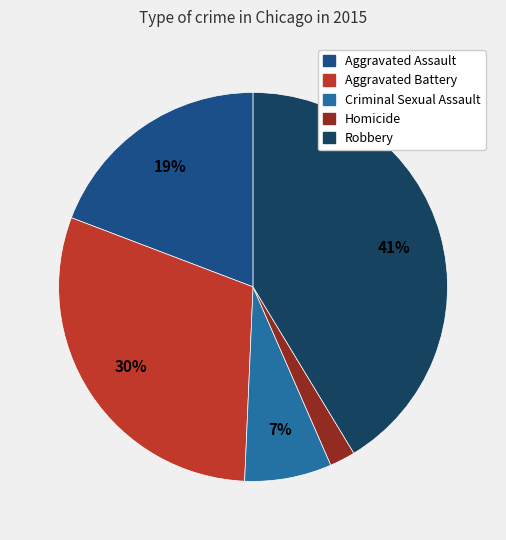

Count the number of slices in the pie.

5